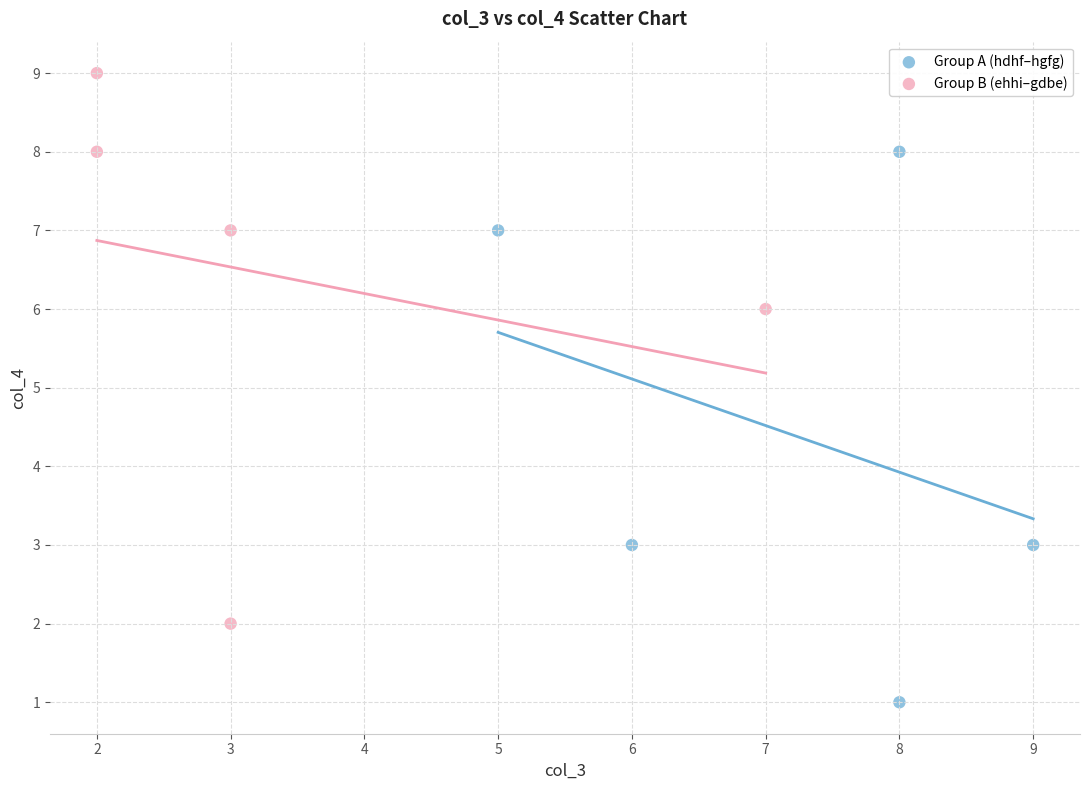

Which series contains the lowest Y value?

Group A (hdhf–hgfg)